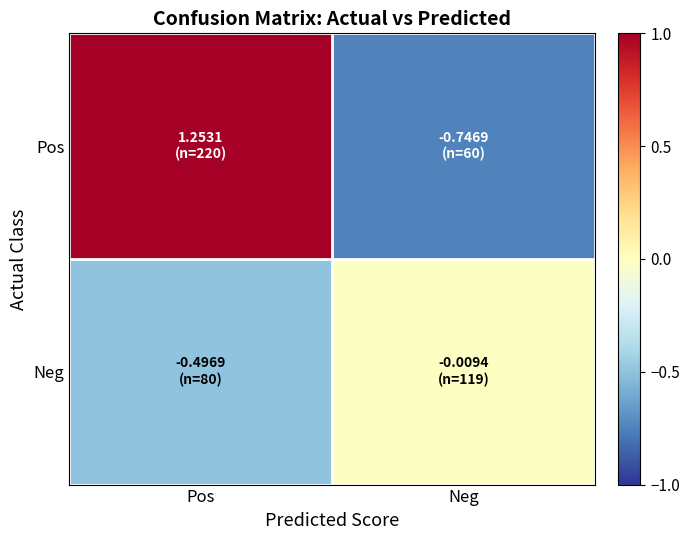

At Neg, list the series in order from largest to smallest.

Neg, Pos